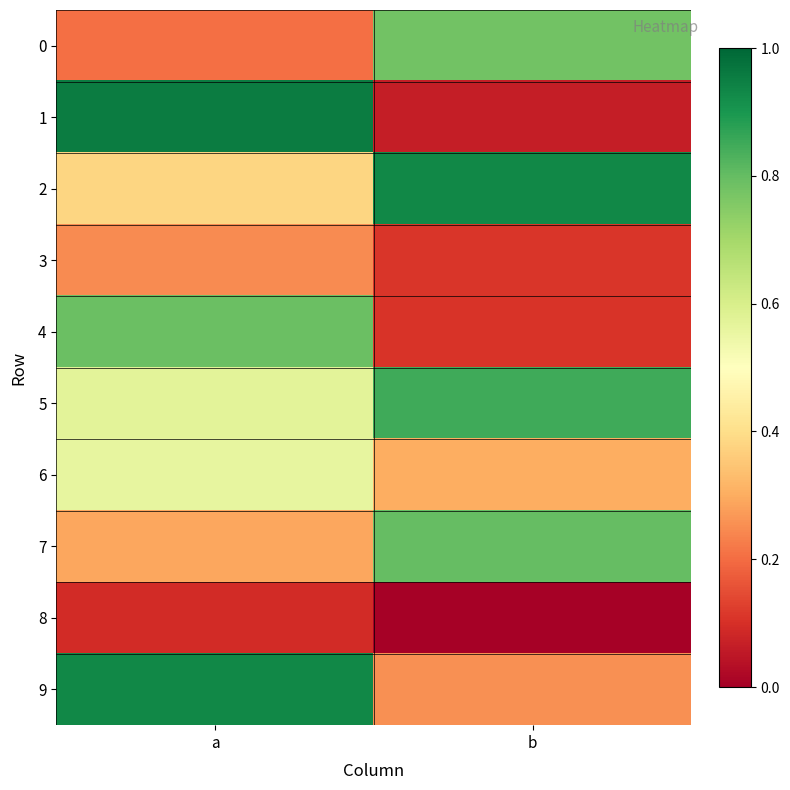

Reading right to left, transcribe all the data shown in this chart.

0: b=0.8	a=0.2
1: b=0.1	a=1.0
2: b=0.9	a=0.4
3: b=0.1	a=0.2
4: b=0.1	a=0.8
5: b=0.8	a=0.6
6: b=0.3	a=0.6
7: b=0.8	a=0.3
8: b=0.0	a=0.1
9: b=0.3	a=0.9